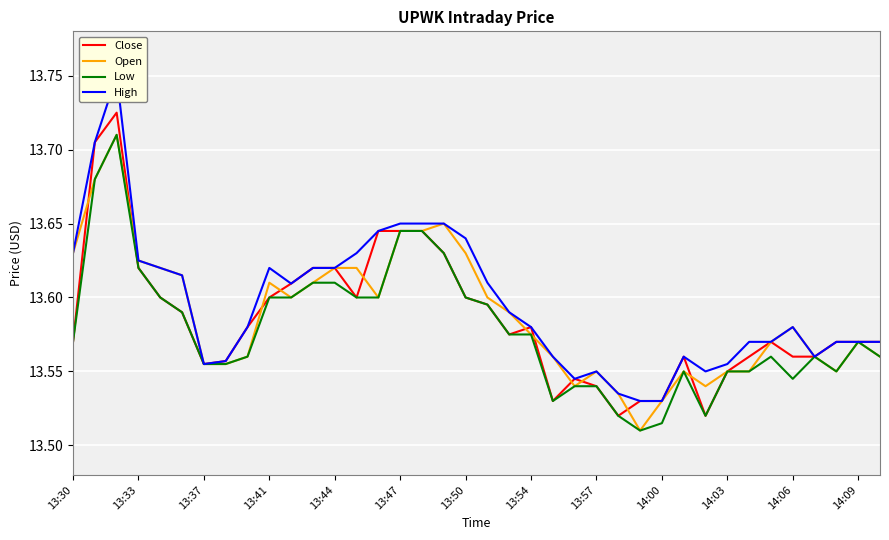

True or false: Close has a value of 9.3 at 13:57.

False